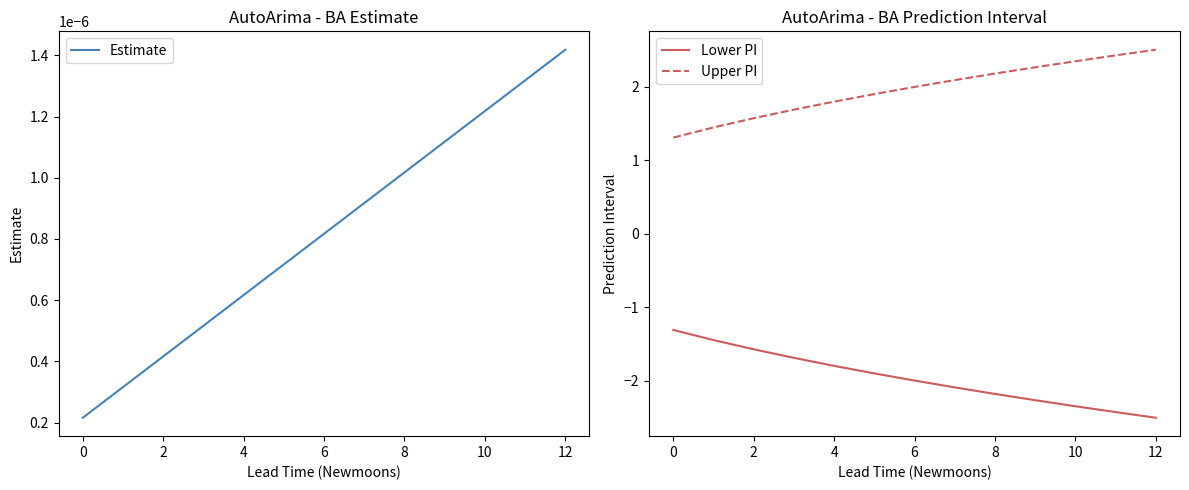

How many lines are shown in the chart?

3